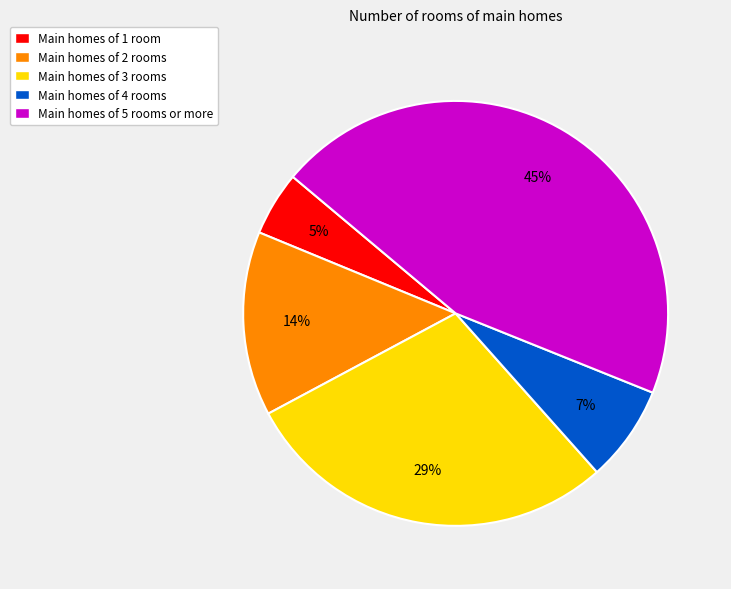

Is the sum of Main homes of 1 room and Main homes of 3 rooms greater than half?

No